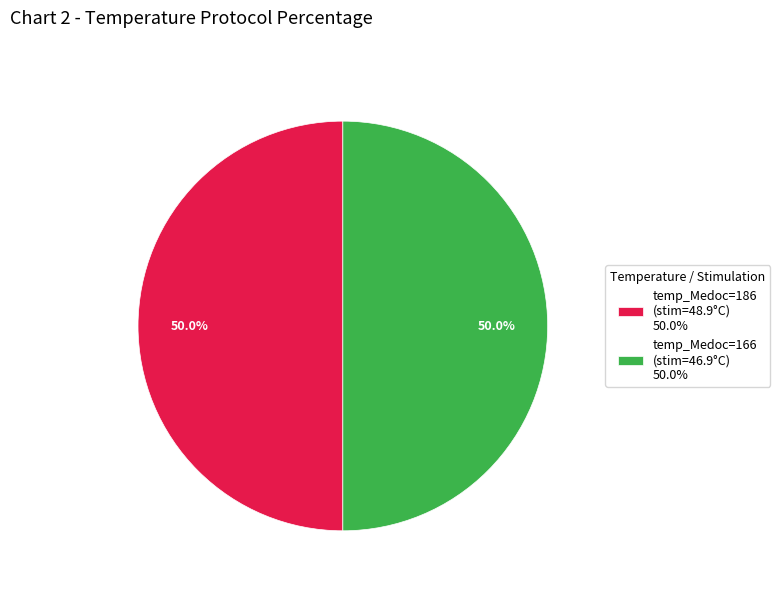

Combined, do temp_Medoc=186 (stim=48.9°C) 50.0% and temp_Medoc=166 (stim=46.9°C) 50.0% account for over 50%?

Yes